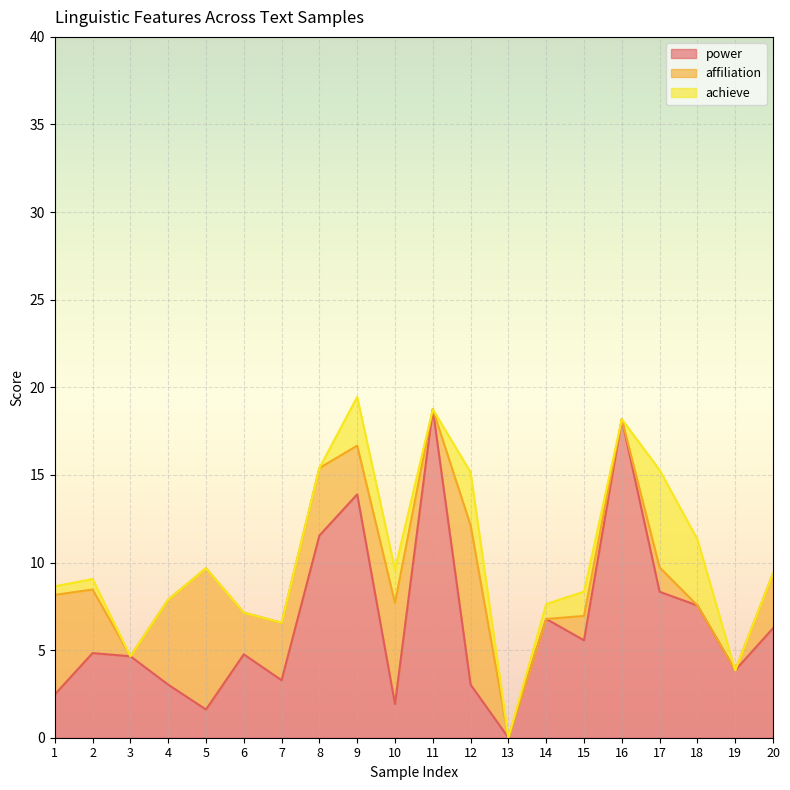

Rank the series at 18 from lowest to highest value.

affiliation, achieve, power